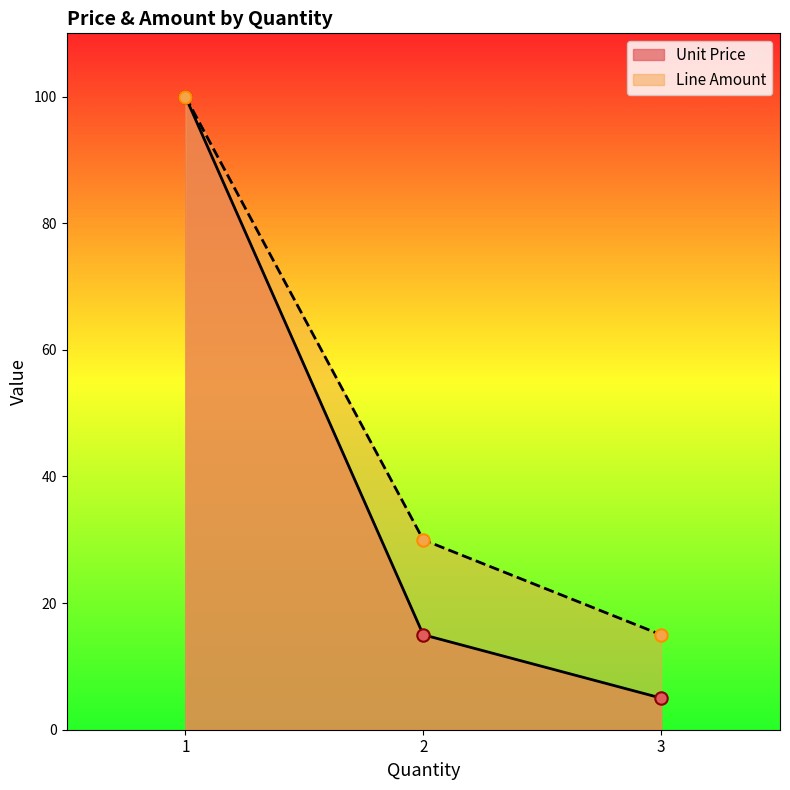

Is the value of Unit Price at 1 greater than the value of Line Amount at 3?

Yes